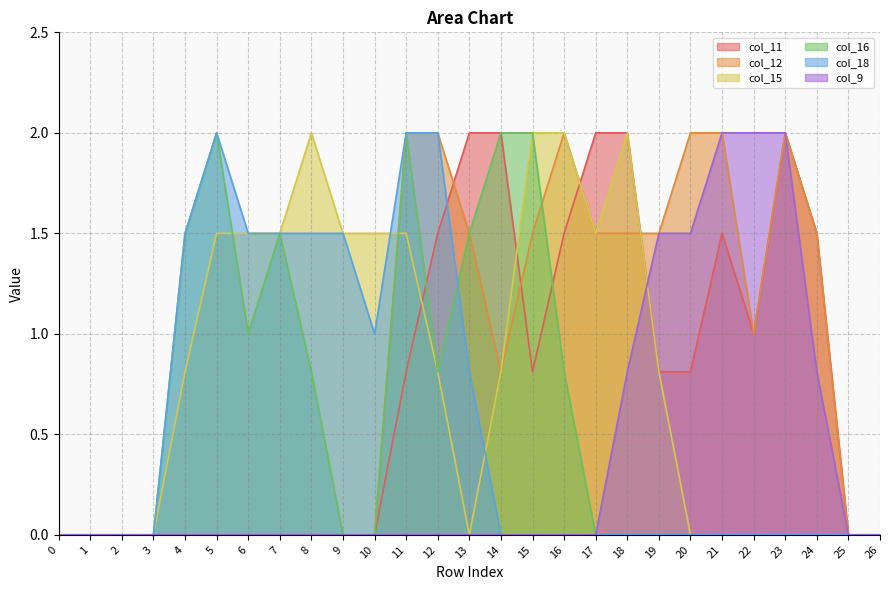

Which series changed the most between 18 and 21?

col_15